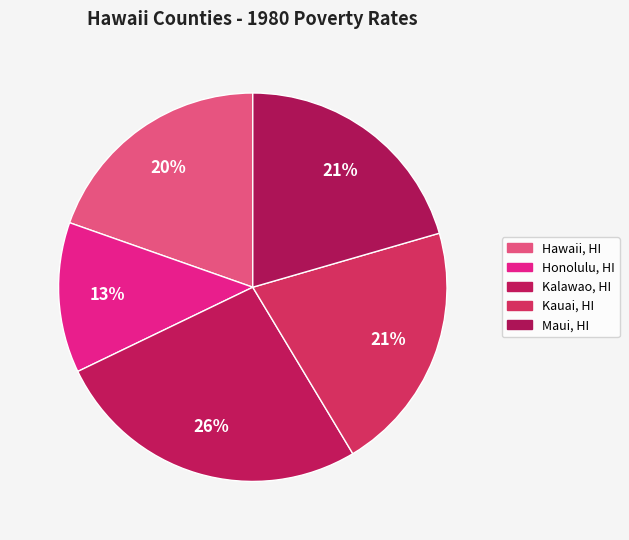

How many slices are in this pie chart?

5